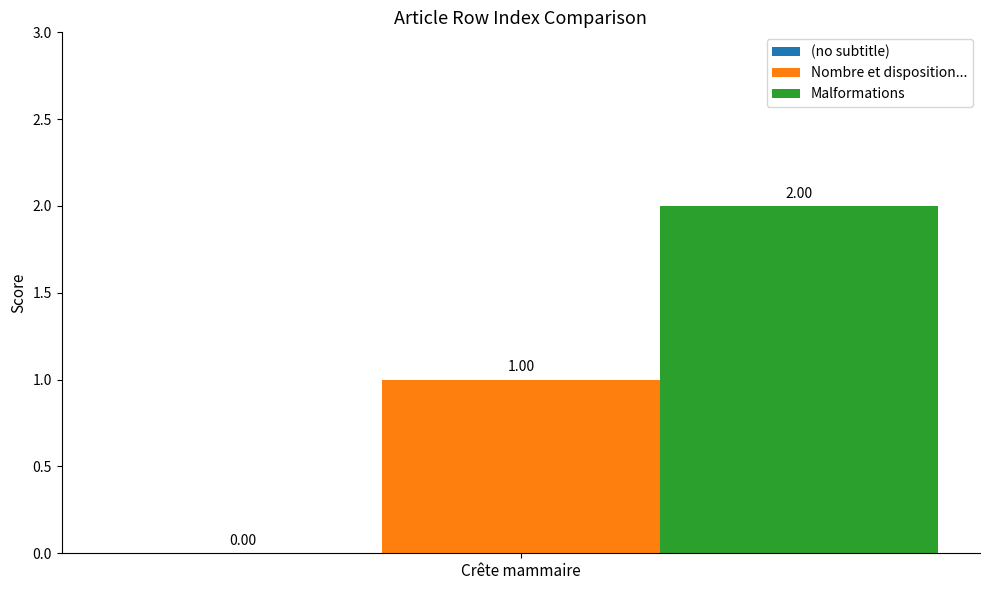

Which series has the widest spread of values?

Nombre et disposition...